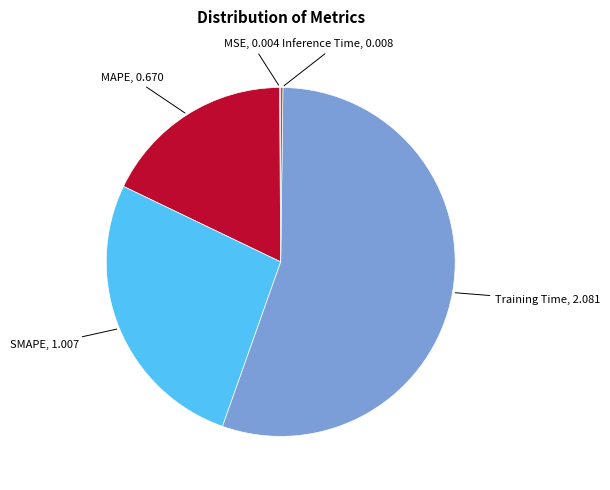

Does any single category account for the majority?

Yes